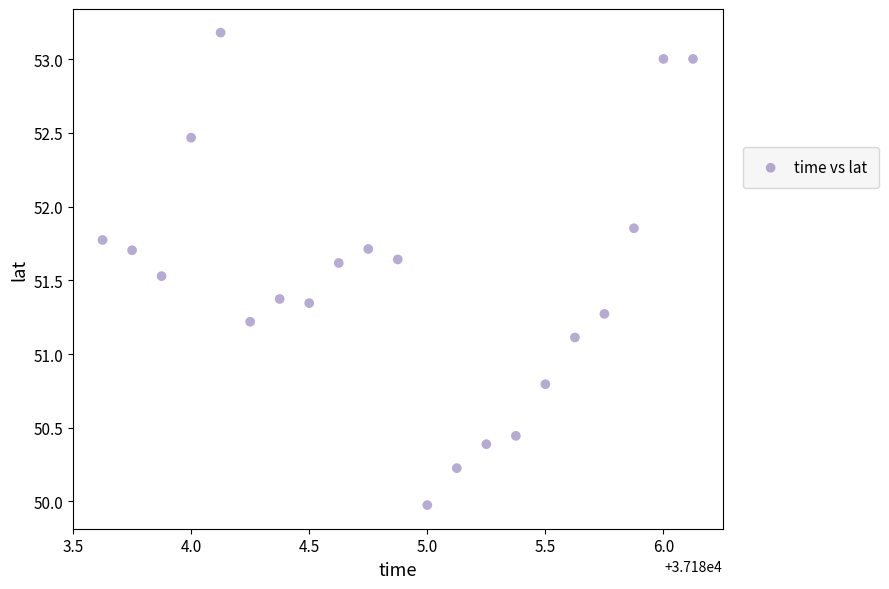

What Y value in the scatter plot is closest to 51?

51.1